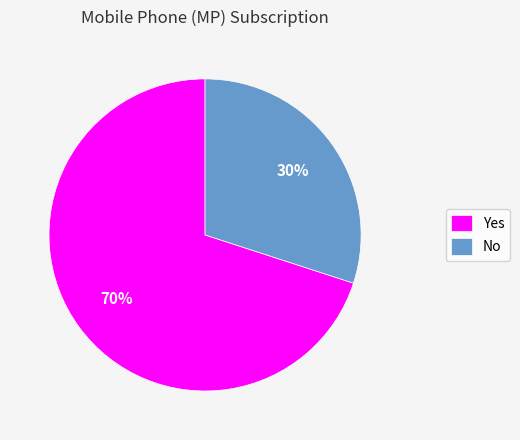

To the nearest percent, what is the difference between the No and Yes slice percentages?

40%